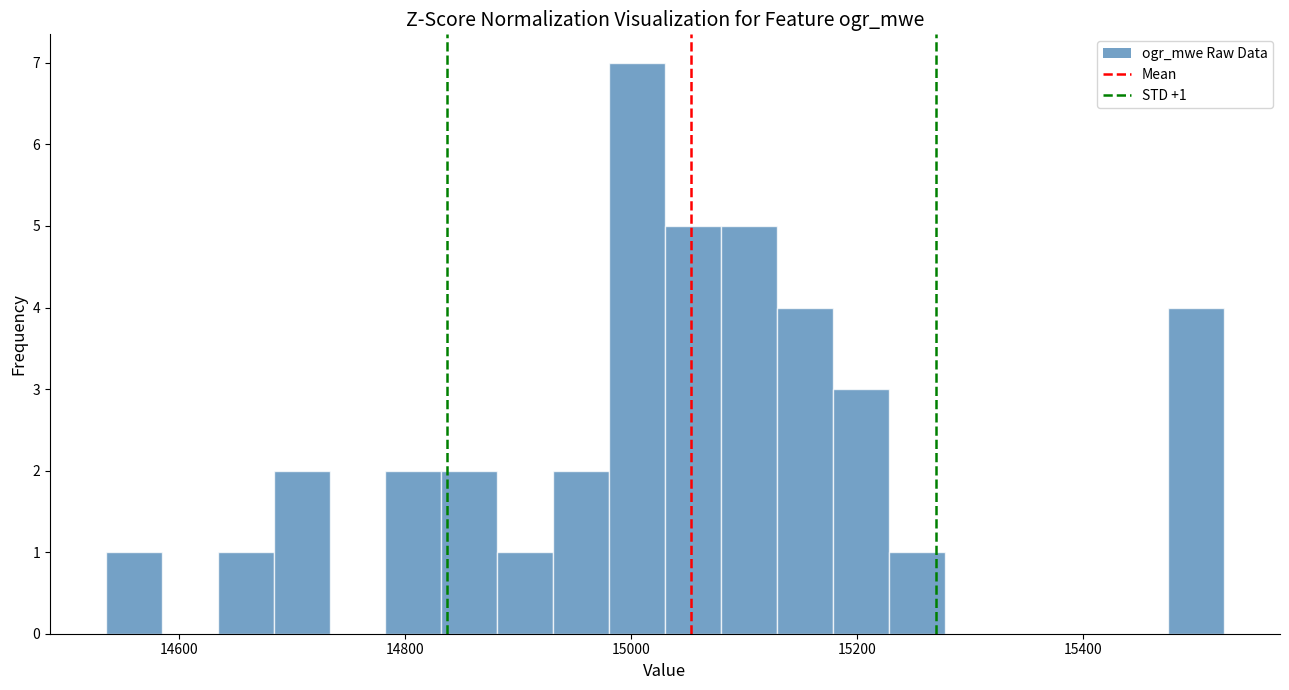

Read against the x-axis, roughly where is the centre of the tallest bar?

15000